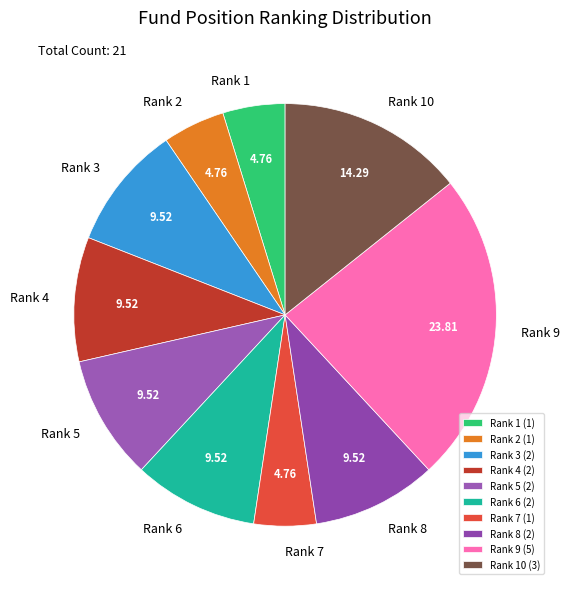

Is the sum of Rank 2 and Rank 10 greater than half?

No